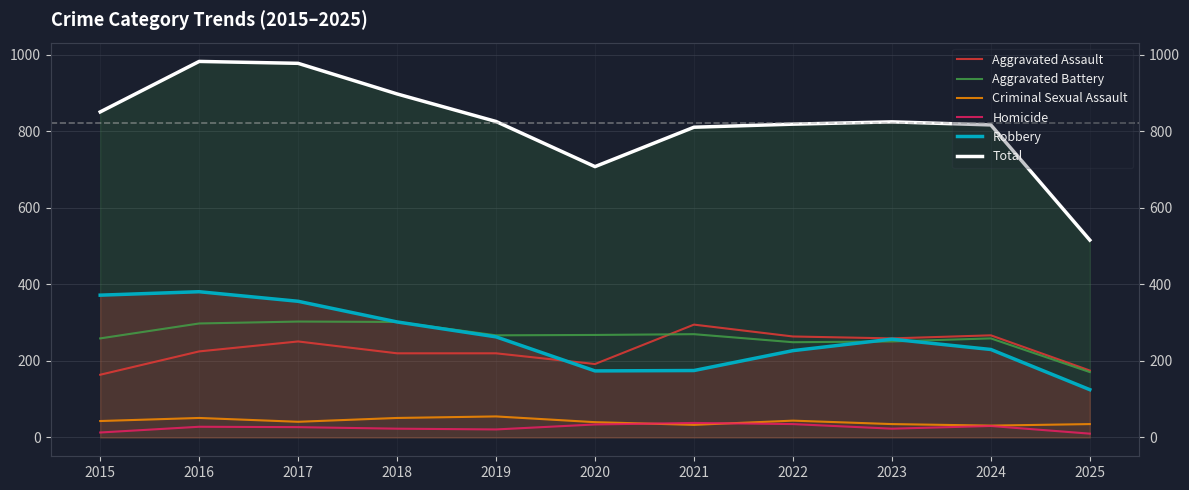

True or false: Criminal Sexual Assault has a value of 41 at 2017.

True